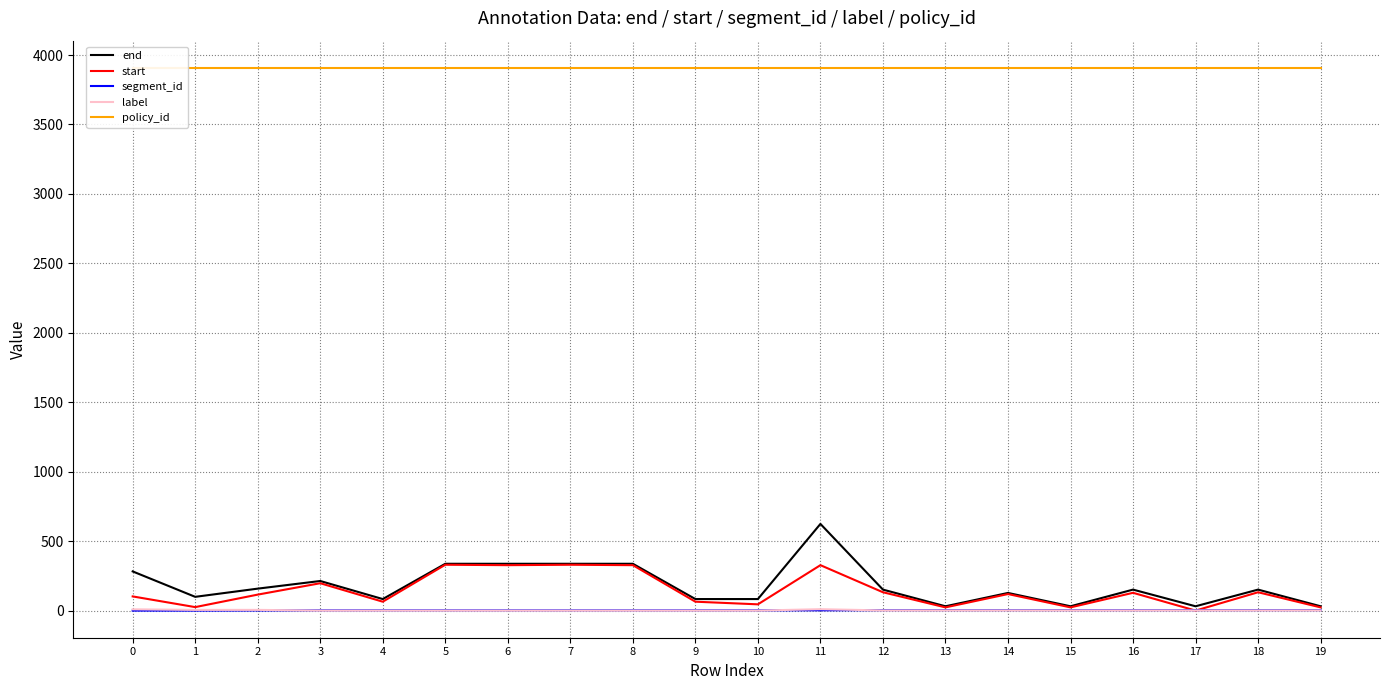

How many segment_id values are between 2 and 3?

17